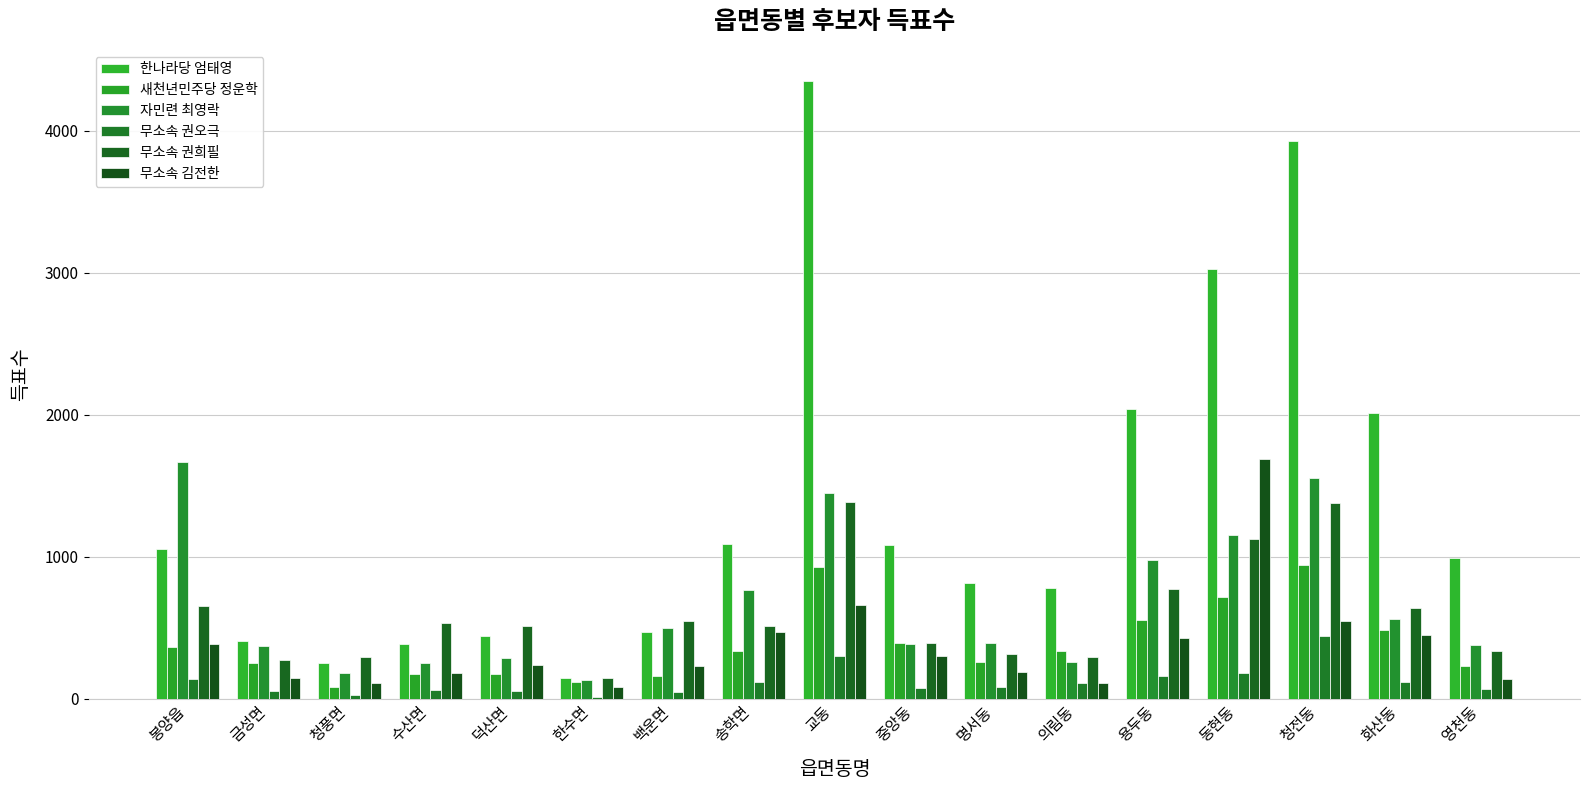

How many groups of bars are there?

17